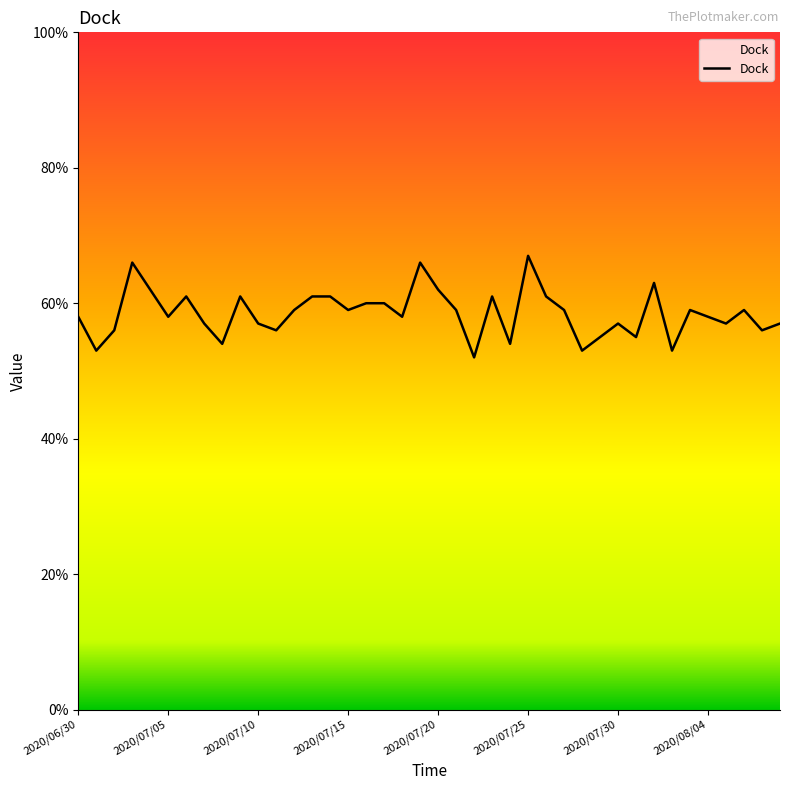

What is the difference between the maximum and minimum values?

15